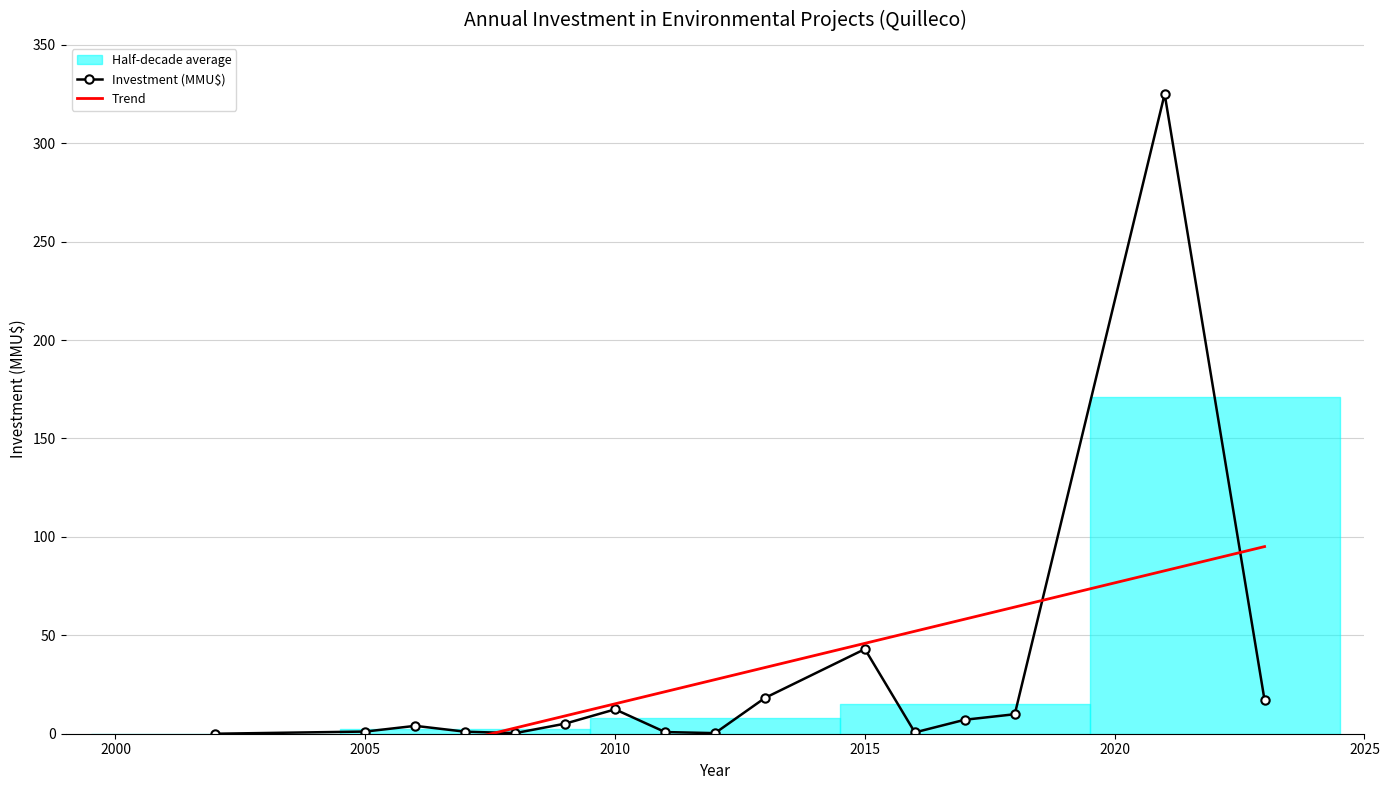

True or false: Trend and Investment (MMU$) cross at least once.

True